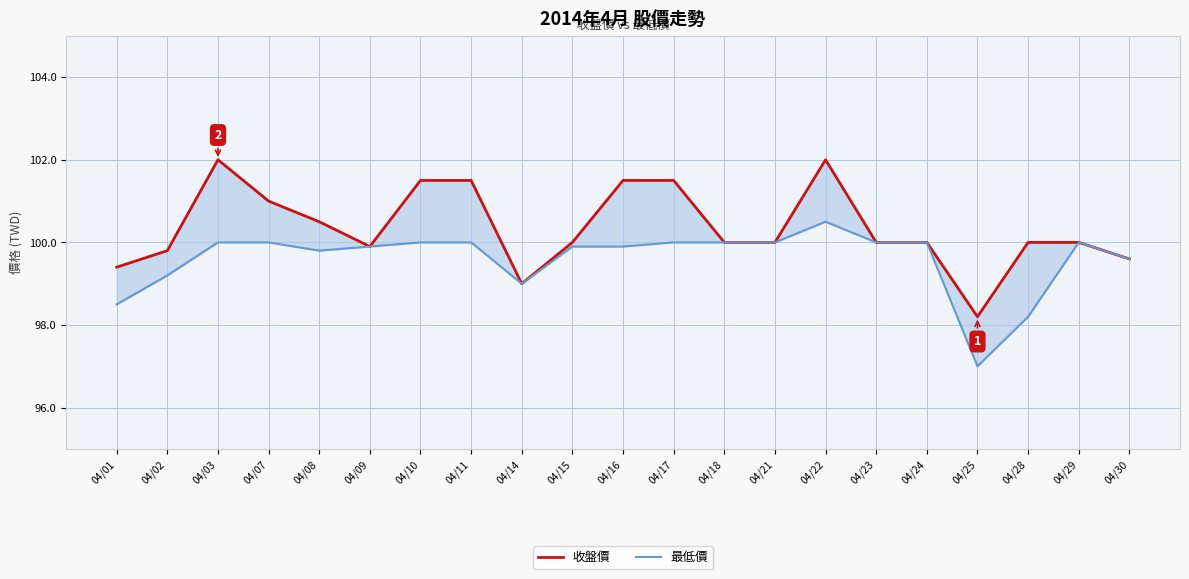

Read the 最低價 value at 04/09.

99.9